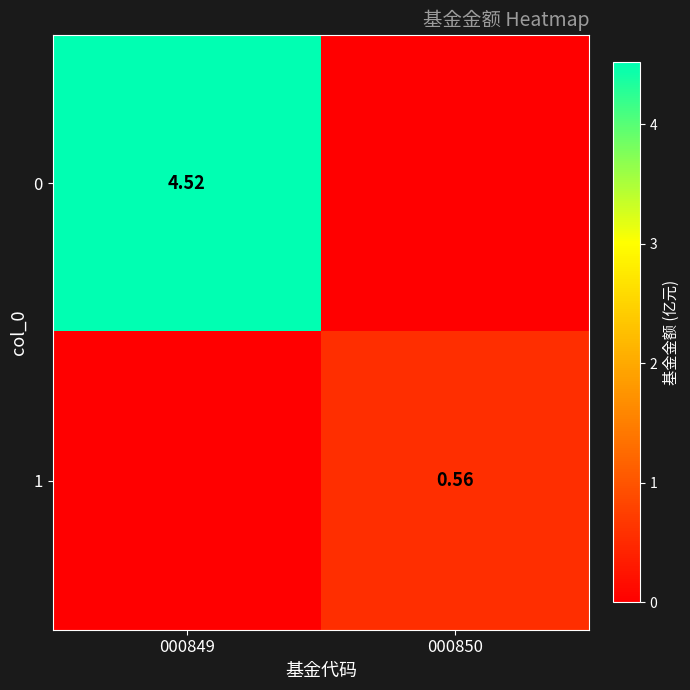

Count the 0 values in the range 0 to 4.

1